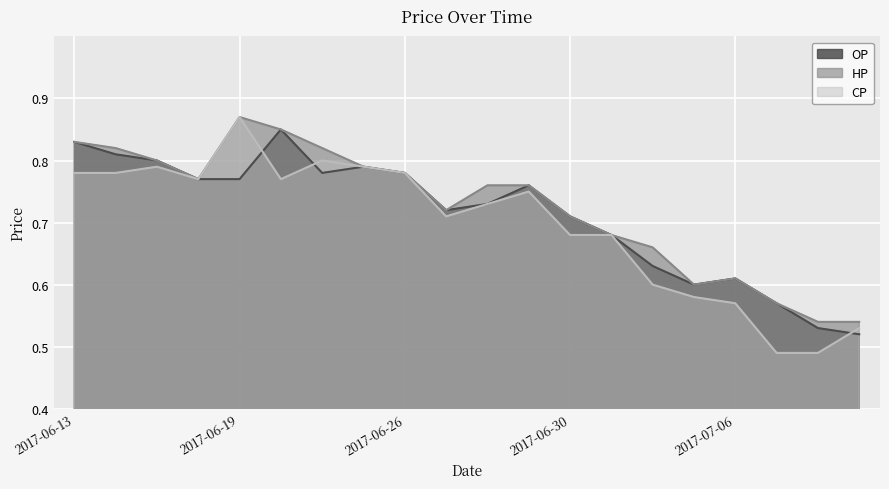

Is the value of OP at 2017-06-15 greater than the value of HP at 2017-06-19?

No